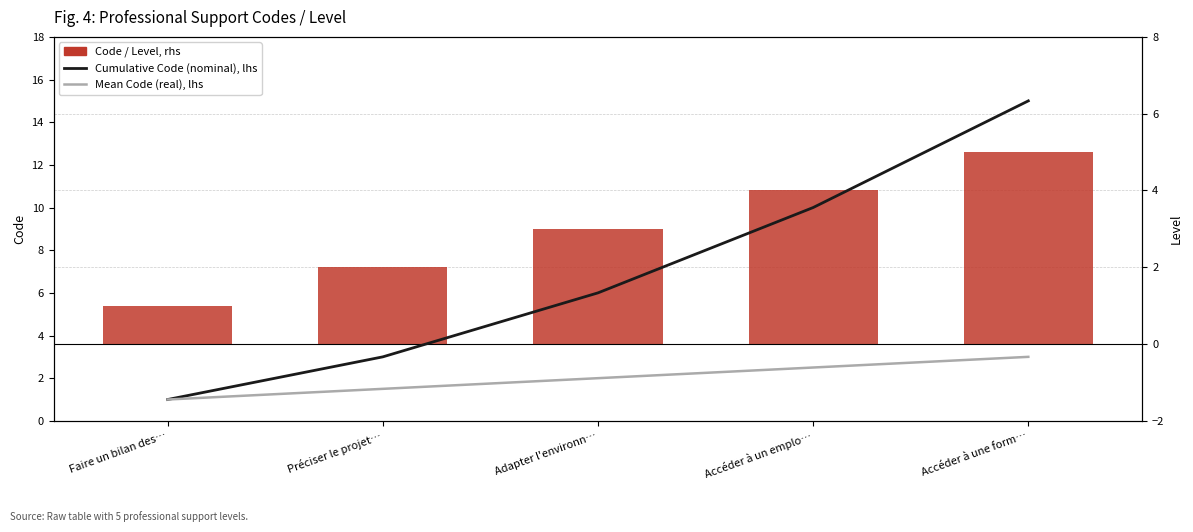

Which series has the largest total across all categories?

Cumulative Code (nominal), lhs